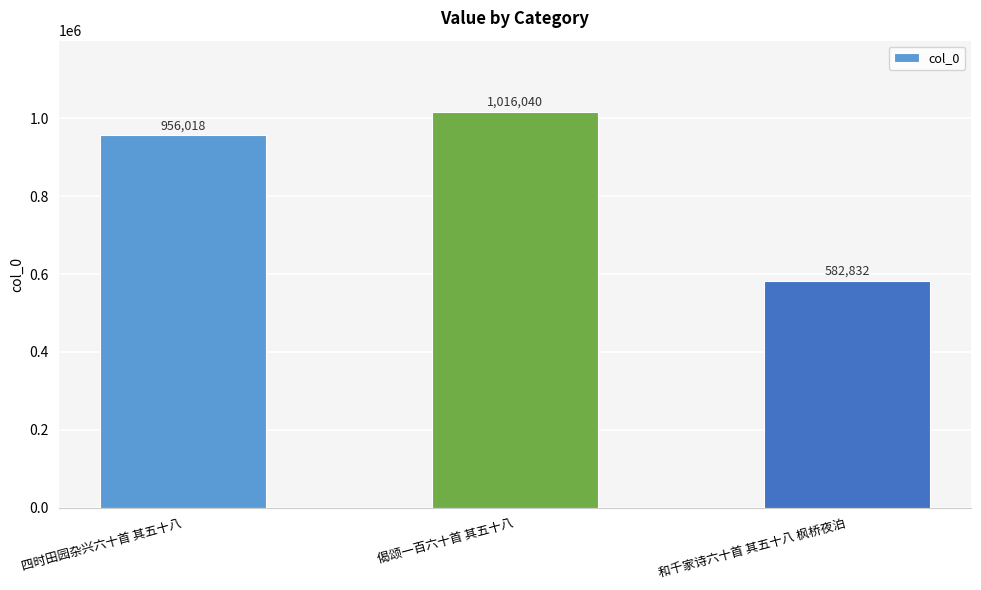

Rank the categories by value from highest to lowest.

偈颂一百六十首 其五十八, 四时田园杂兴六十首 其五十八, 和千家诗六十首 其五十八 枫桥夜泊